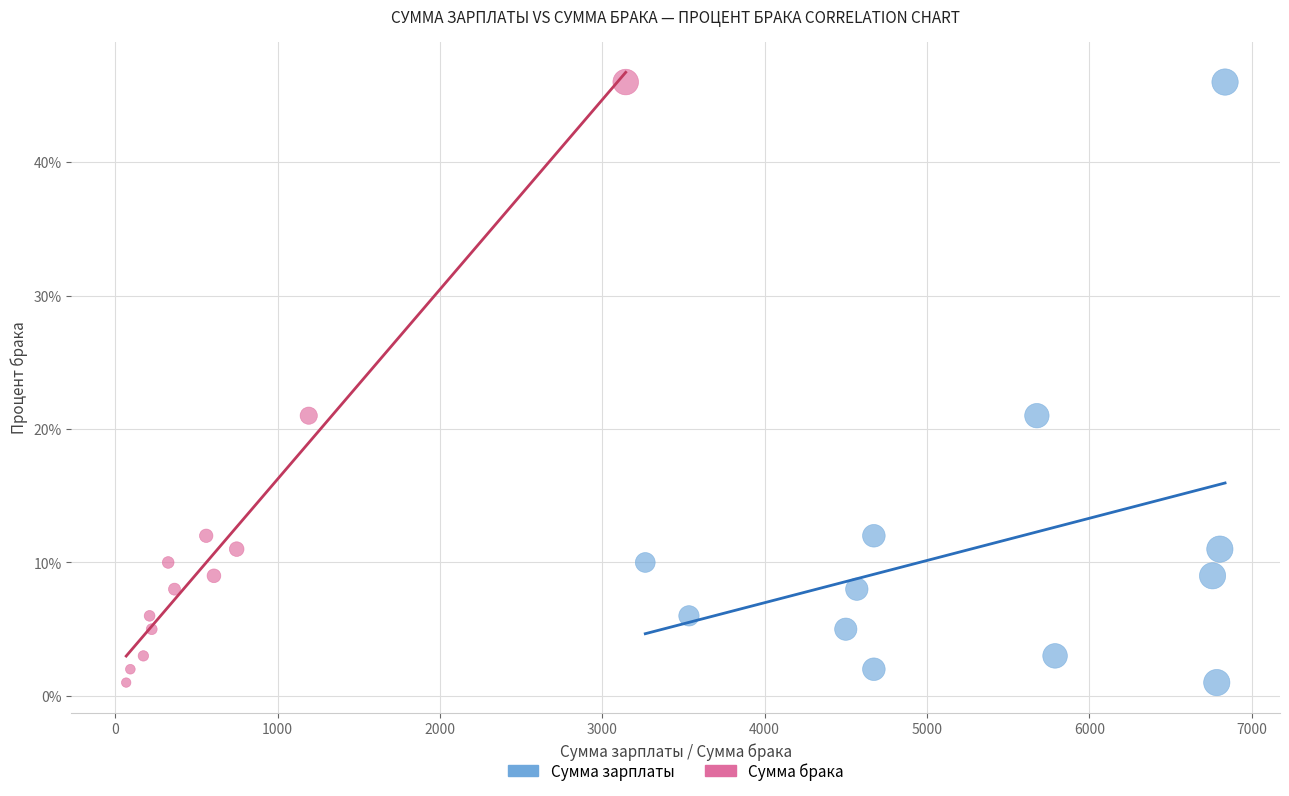

What are all the series names shown in the legend?

Сумма зарплаты, Сумма брака